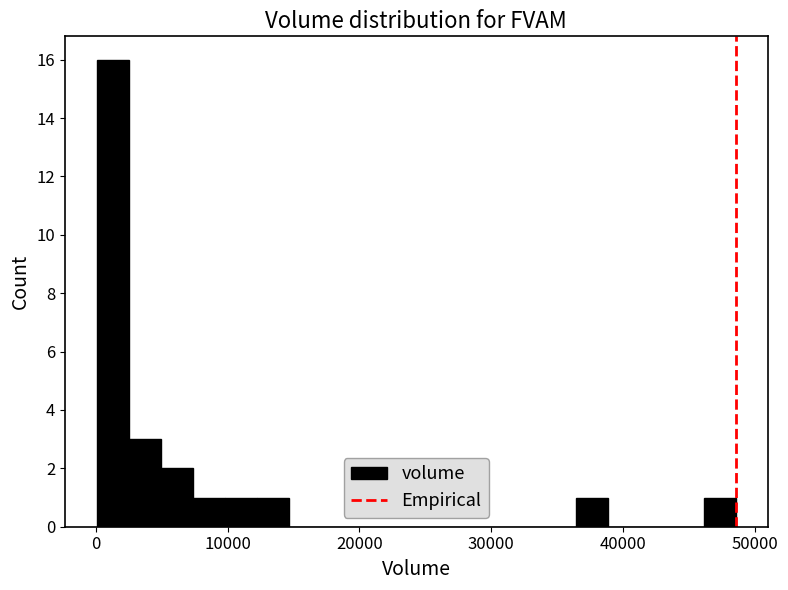

Read against the x-axis, roughly where is the centre of the tallest bar?

1000